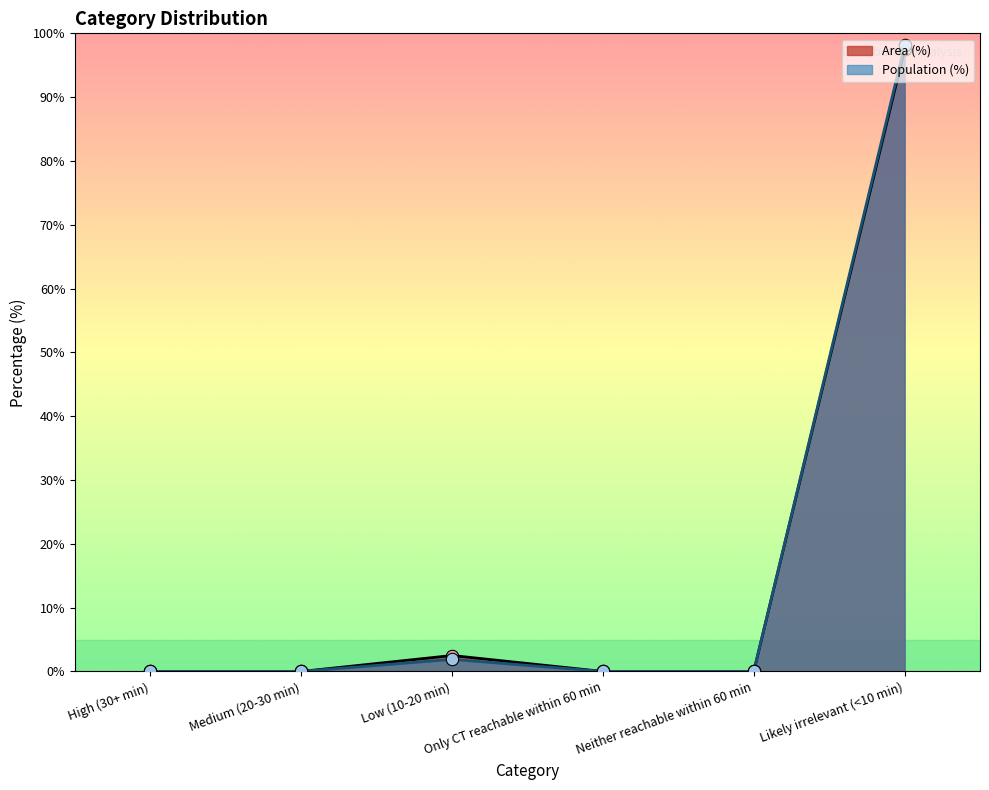

Which series has the largest total across all categories?

Area (%)